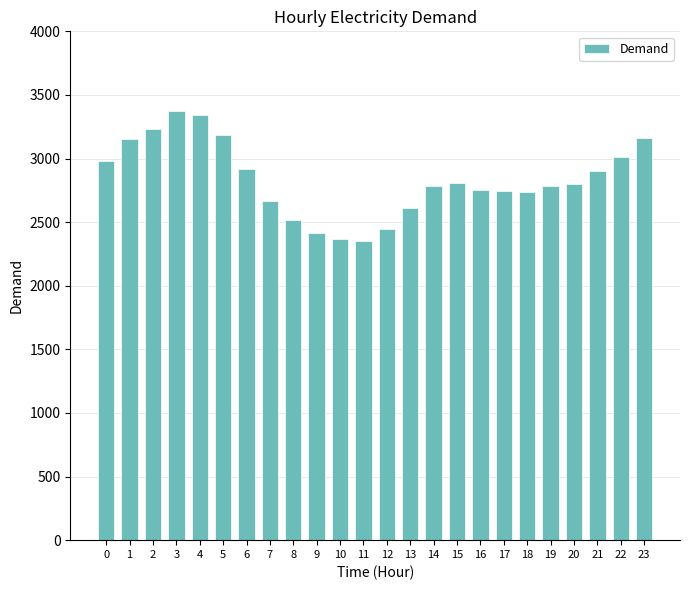

What is the maximum value shown in the chart?

3375